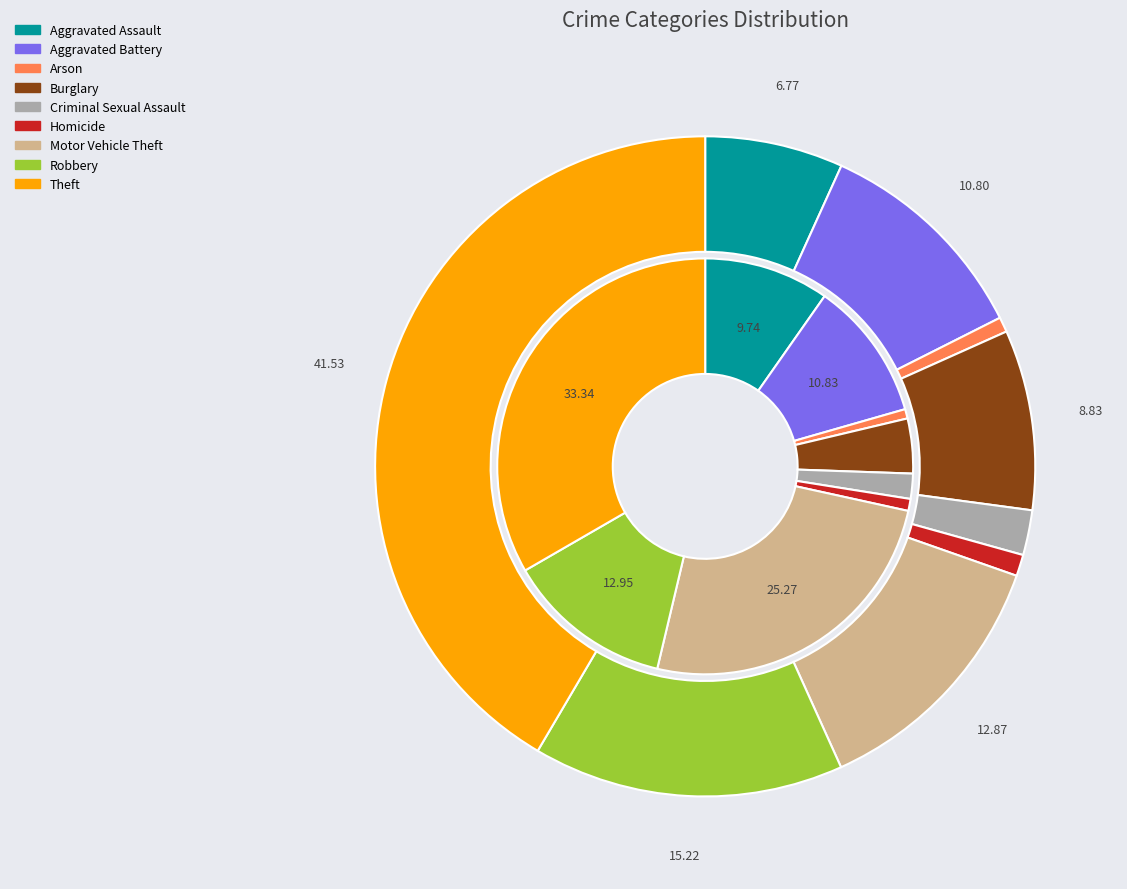

Count the number of slices in the pie.

9